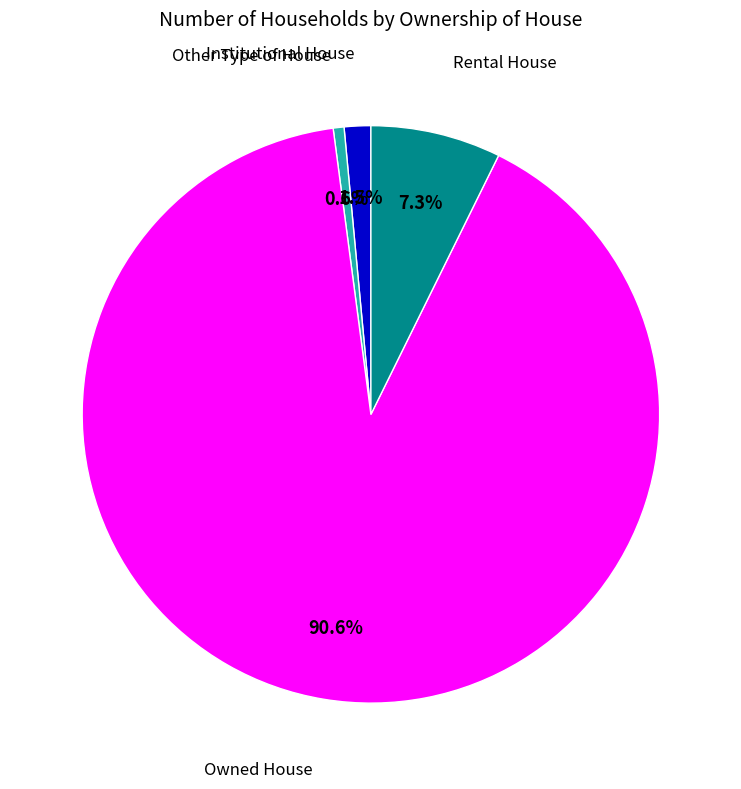

Is there a majority slice in this chart?

Yes